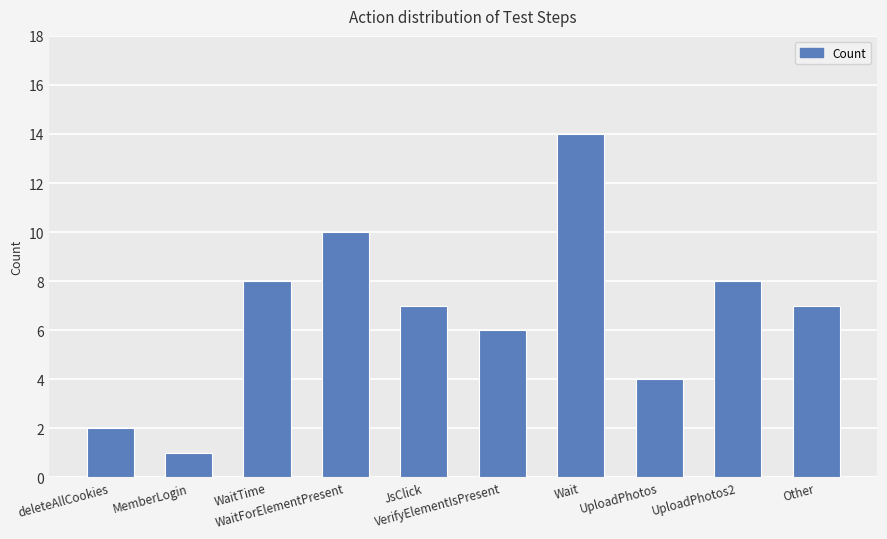

What is the minimum value shown in the chart?

1